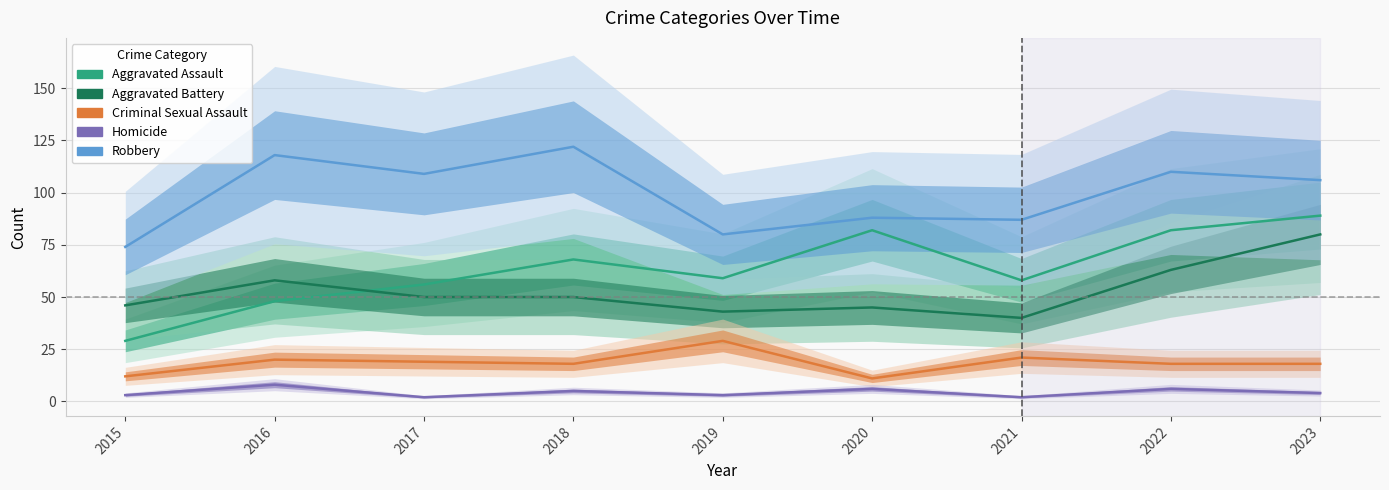

At which category is the sum across all series the highest?

2023